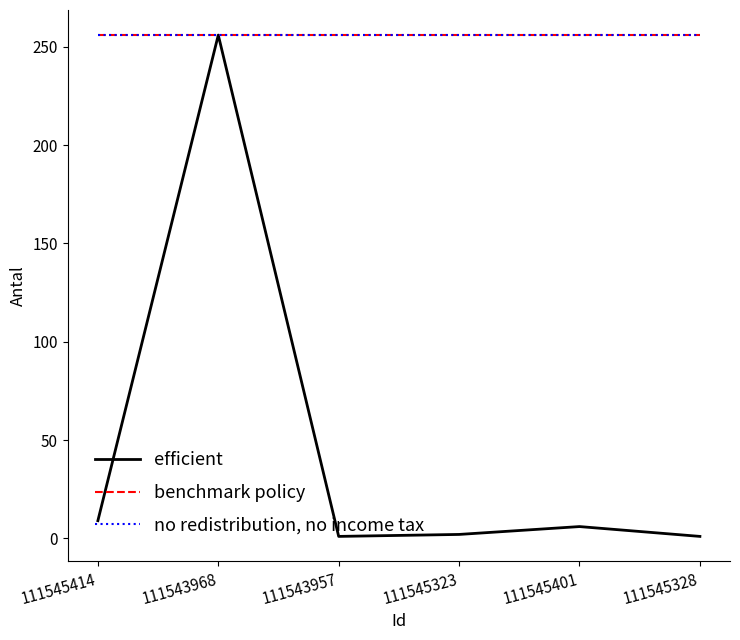

Is this an area chart (filled region under the line)?

No